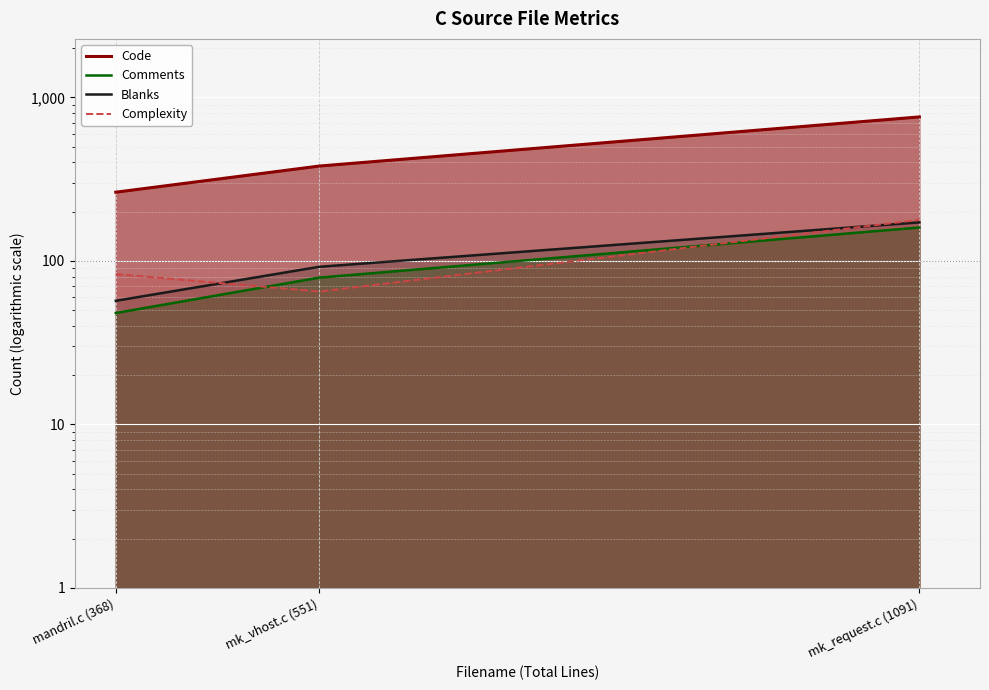

True or false: Code has a value of 759 at mk_request.c (1091).

True